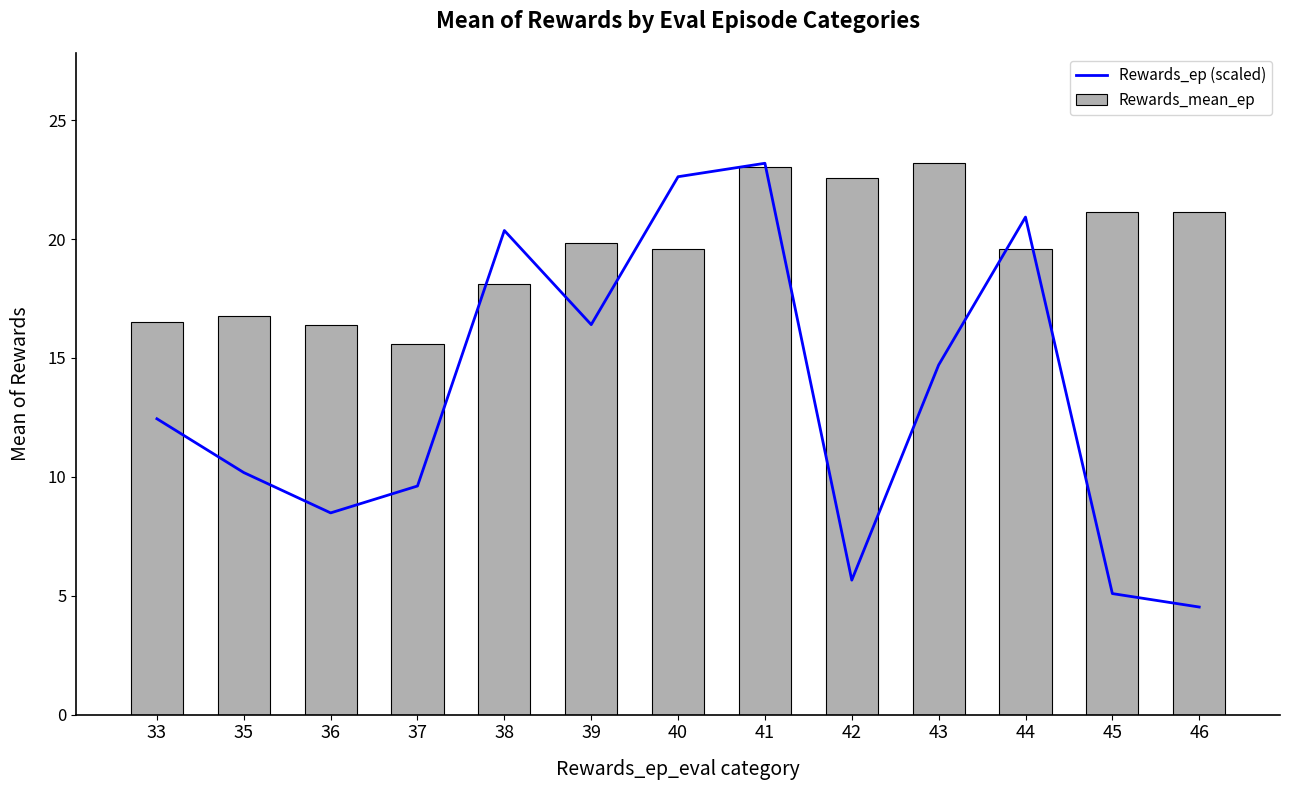

Between 37 and 39, which is larger?

39